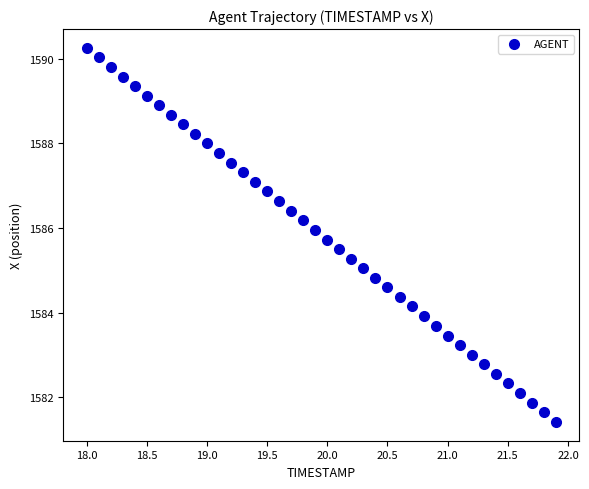

What is the range of Y values (max minus min)?

8.8